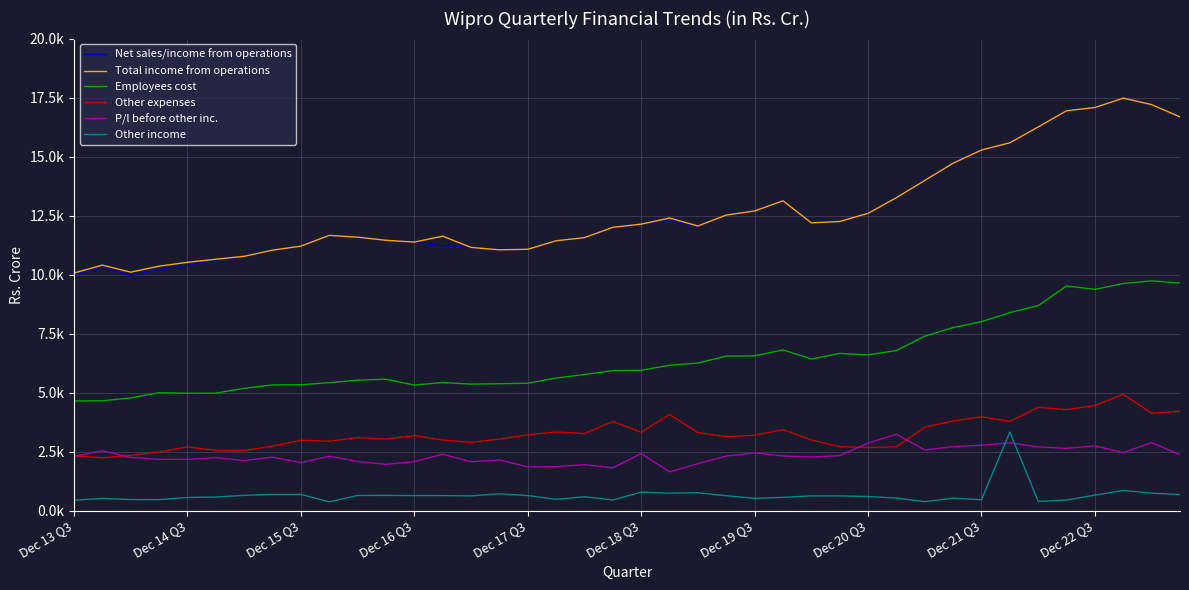

What is the difference between the second highest and minimum values in the Net sales/income from operations series?

7239.4